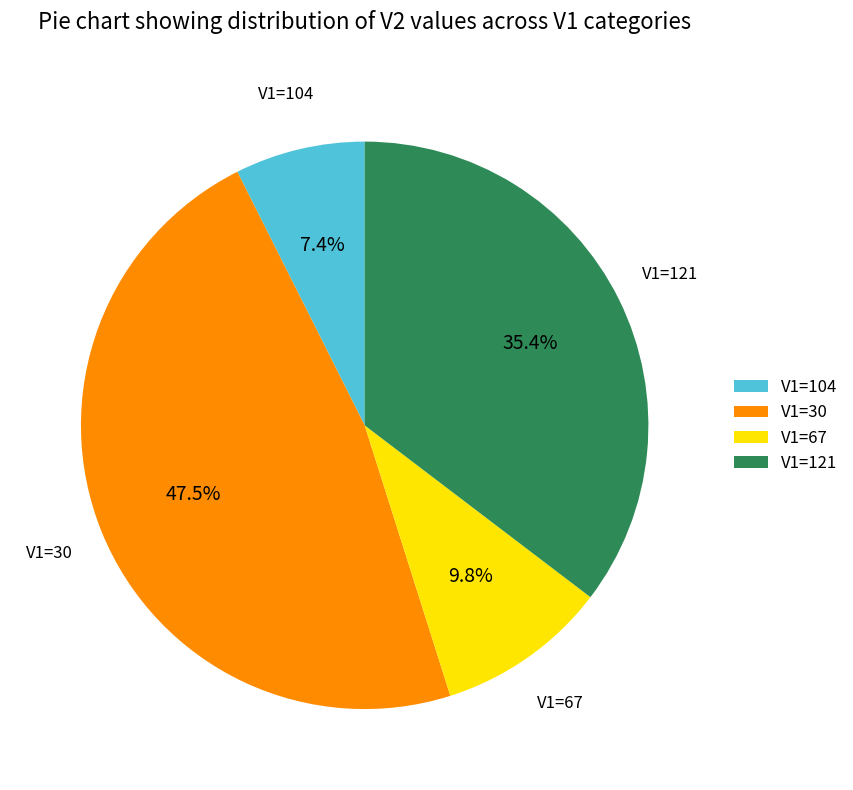

Is the sum of V1=104 and V1=67 greater than half?

No